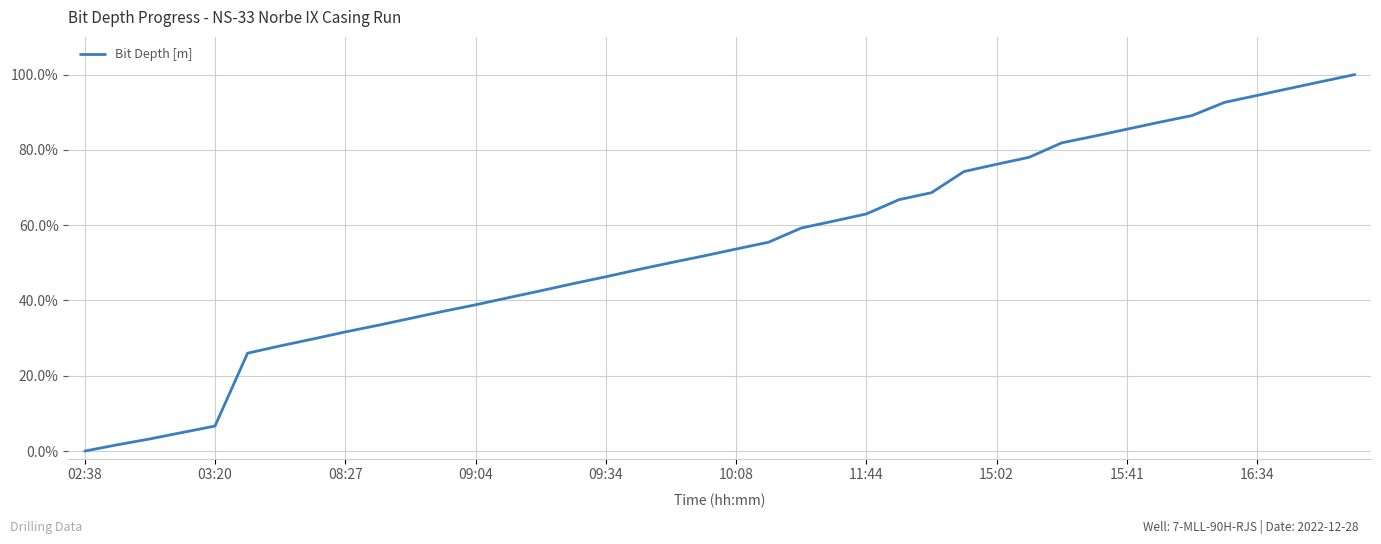

What is the average value?

0.5